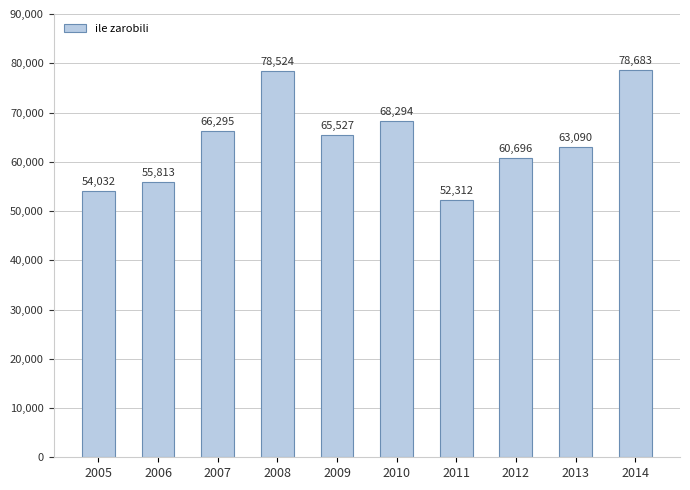

What is the ratio of the value at 2012 to the value at 2010?

0.9